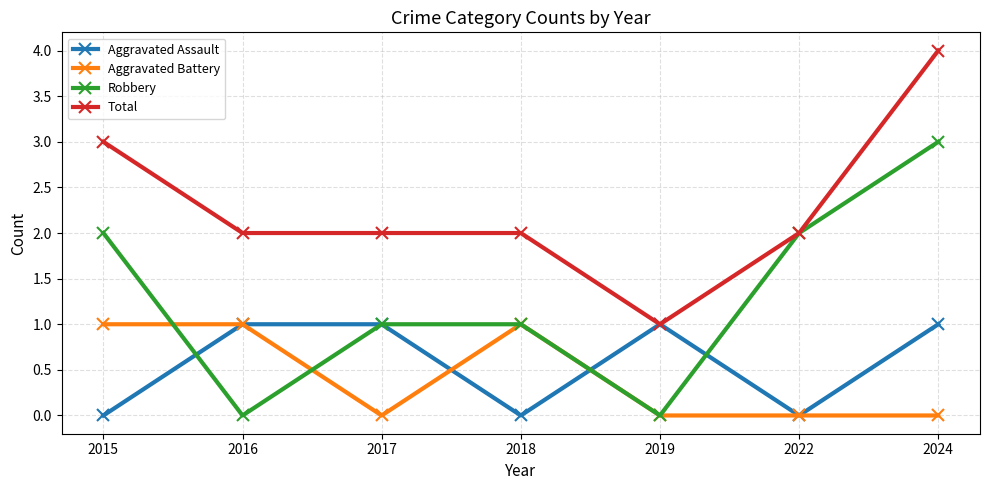

Count the Total values in the range 2 to 3.

5